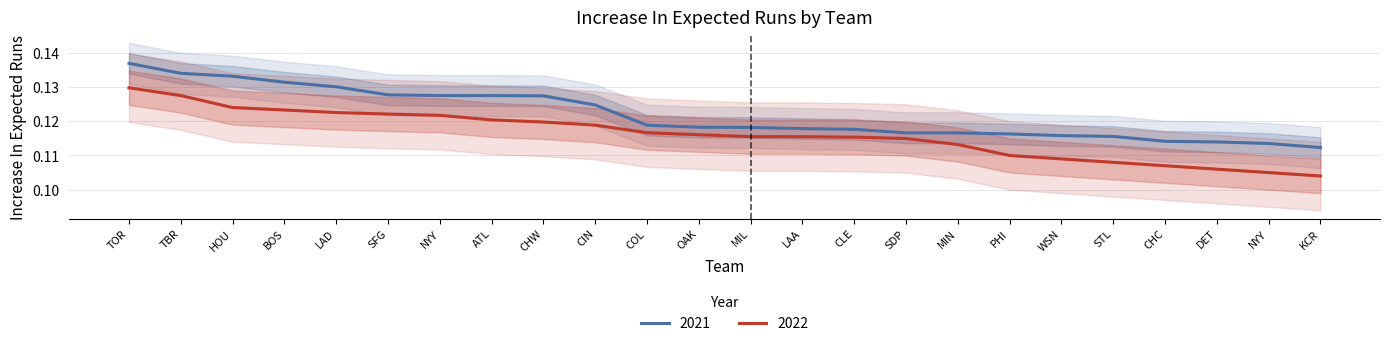

Where is 2021 nearest to the value 0?

KCR